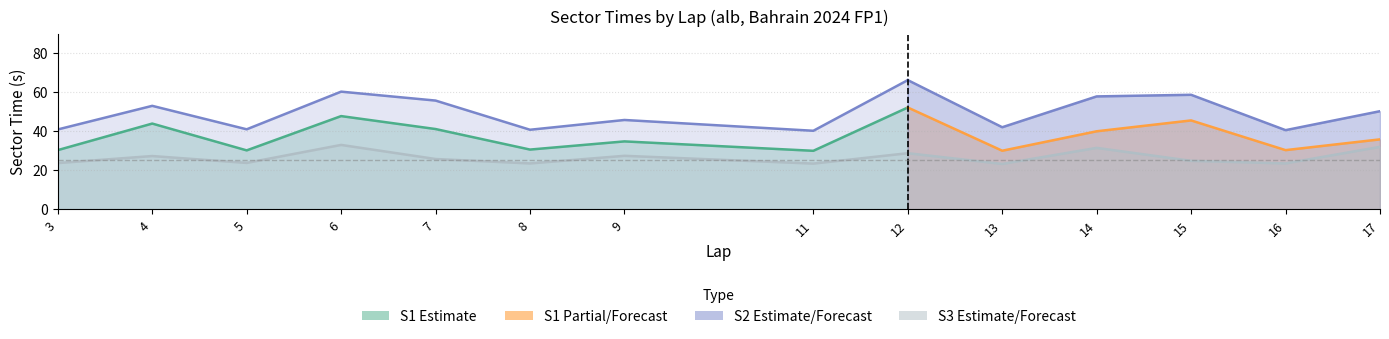

Which series has the largest total across all categories?

S2 (Forecast)